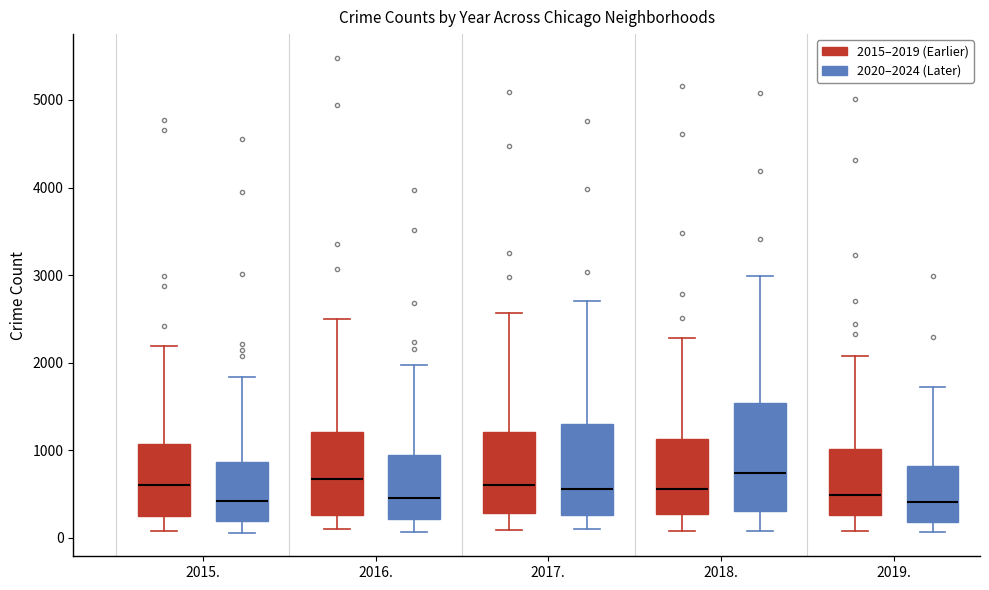

Which box is the tallest, from its lower edge to its upper edge?

2018. (2020–2024 (Later))